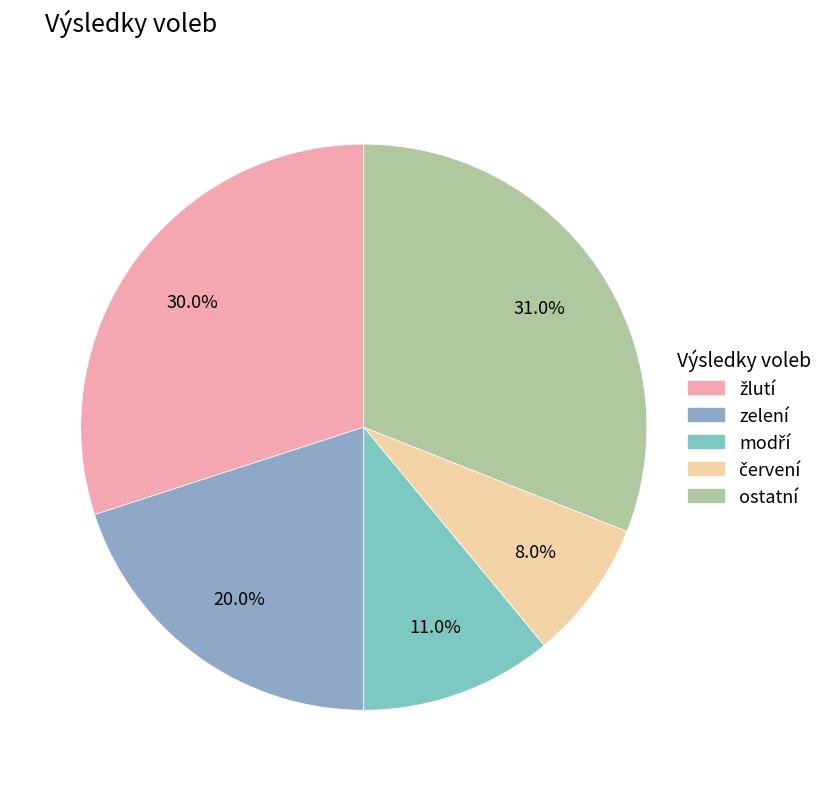

The modří slice represents 4% of the pie. True or false?

False